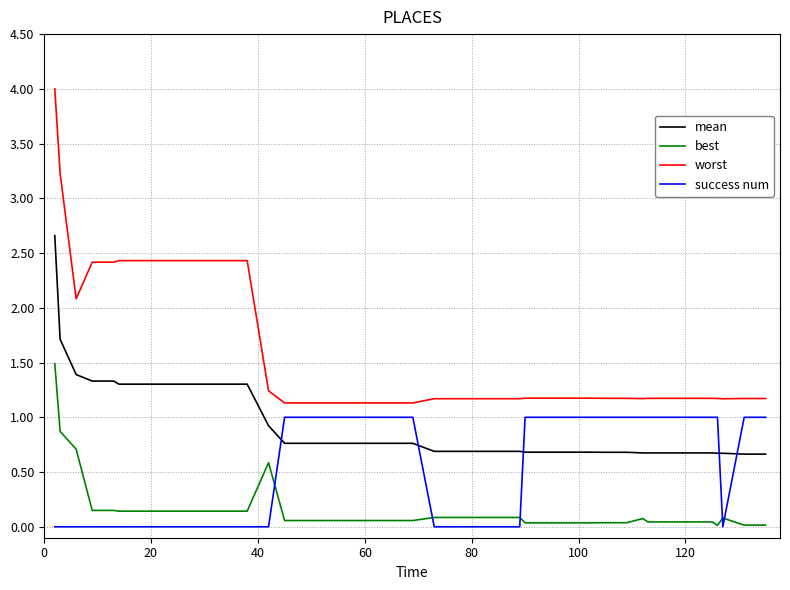

List the series in order of their overall mean, highest first.

worst, mean, success num, best